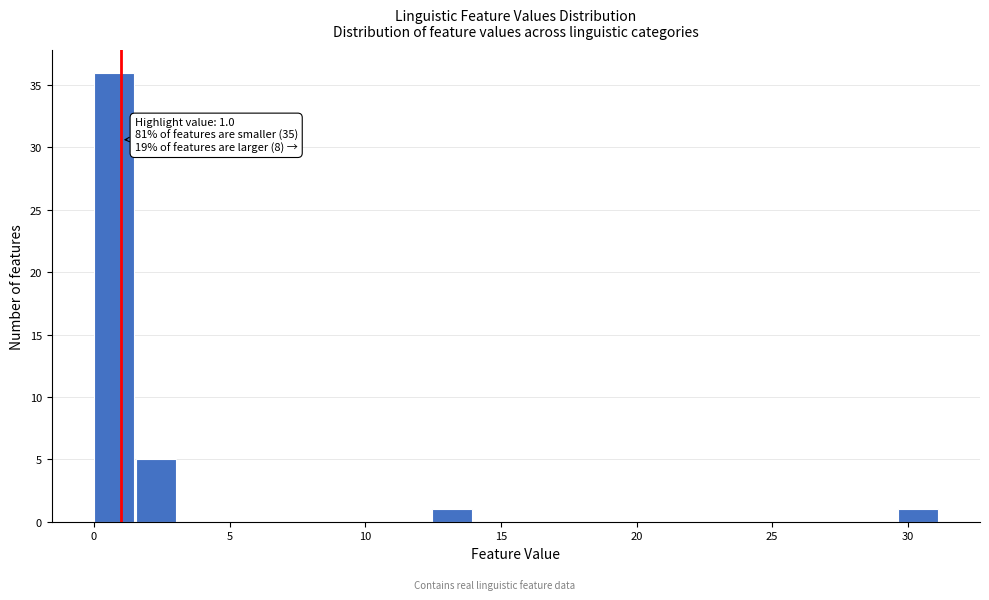

Read against the x-axis, roughly where is the centre of the tallest bar?

0.5